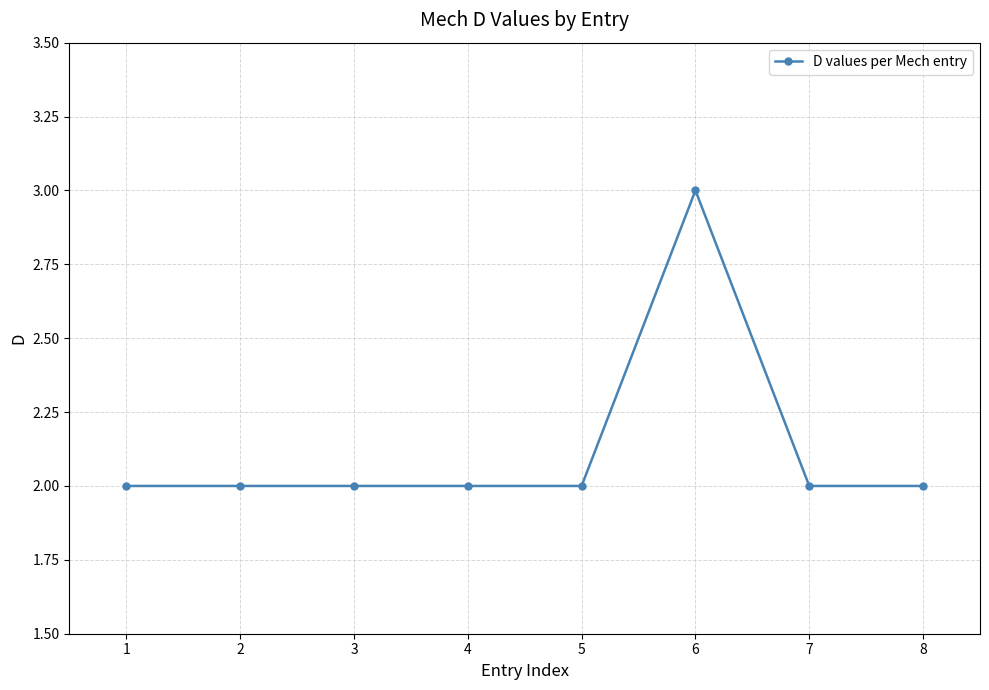

Is it true that the value at 8 is 2?

True